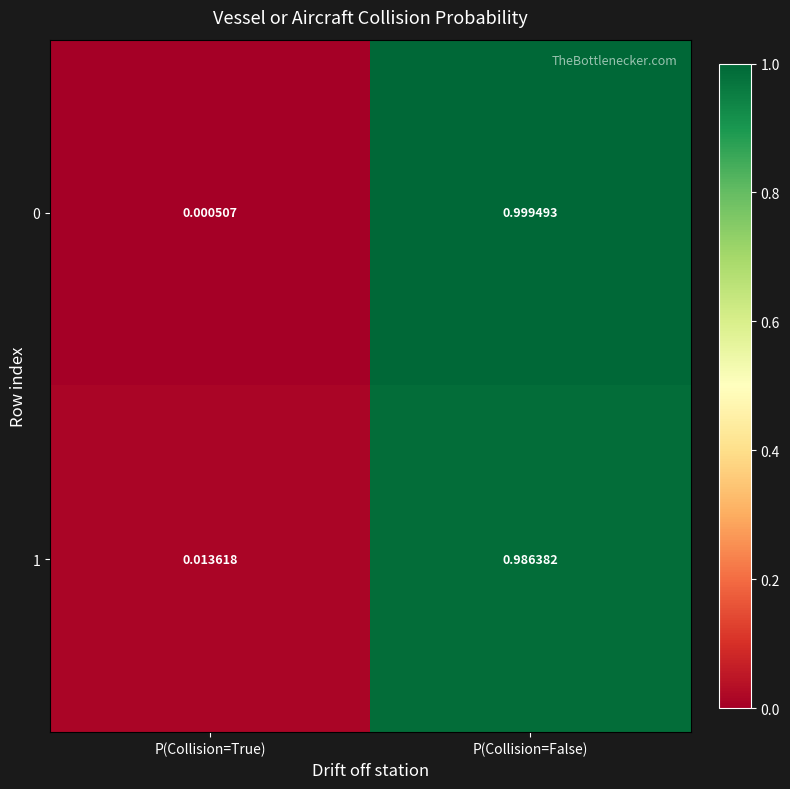

Rank the categories by 1 value from highest to lowest.

P(Collision=False), P(Collision=True)